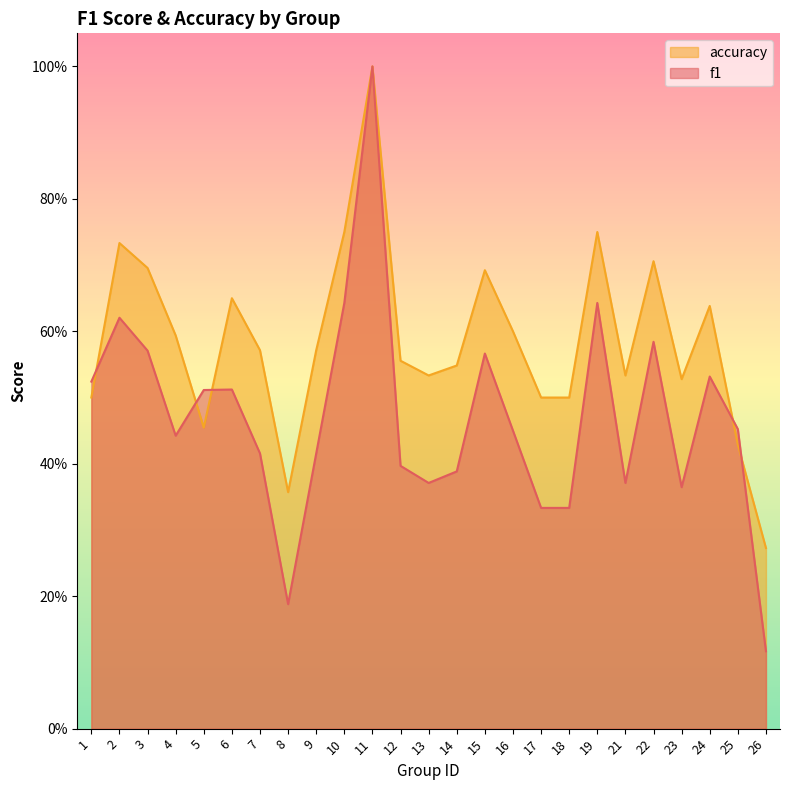

After their last crossing, which series has the higher values: f1 or accuracy?

accuracy